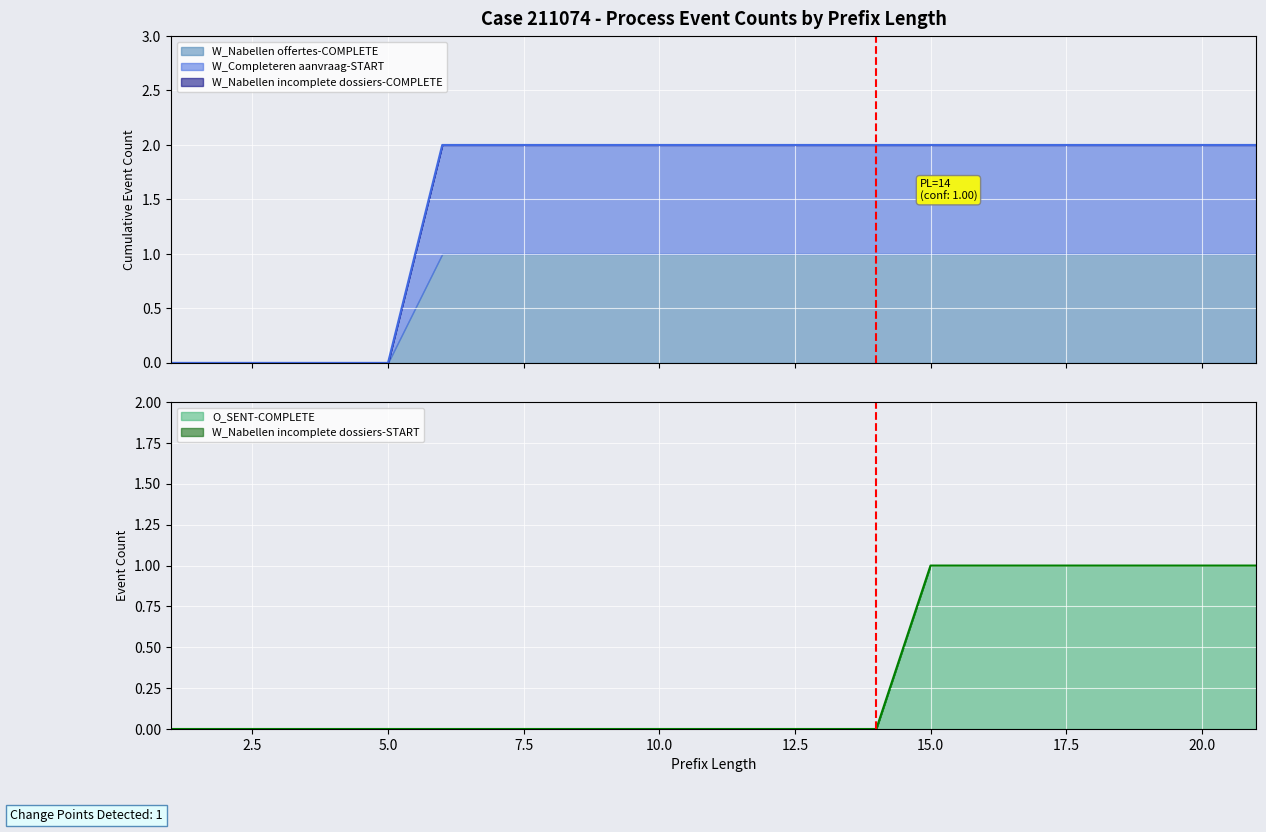

True or false: W_Nabellen incomplete dossiers-START and W_Nabellen offertes-COMPLETE intersect in this chart.

False